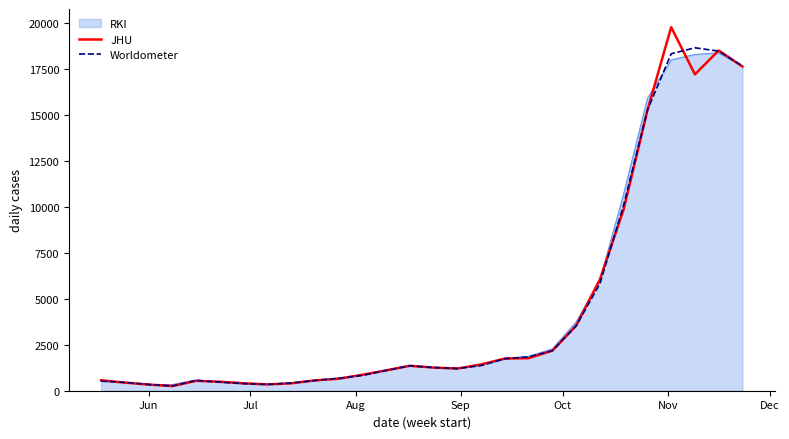

List the series in order of their peak value, lowest first.

RKI, Worldometer, JHU